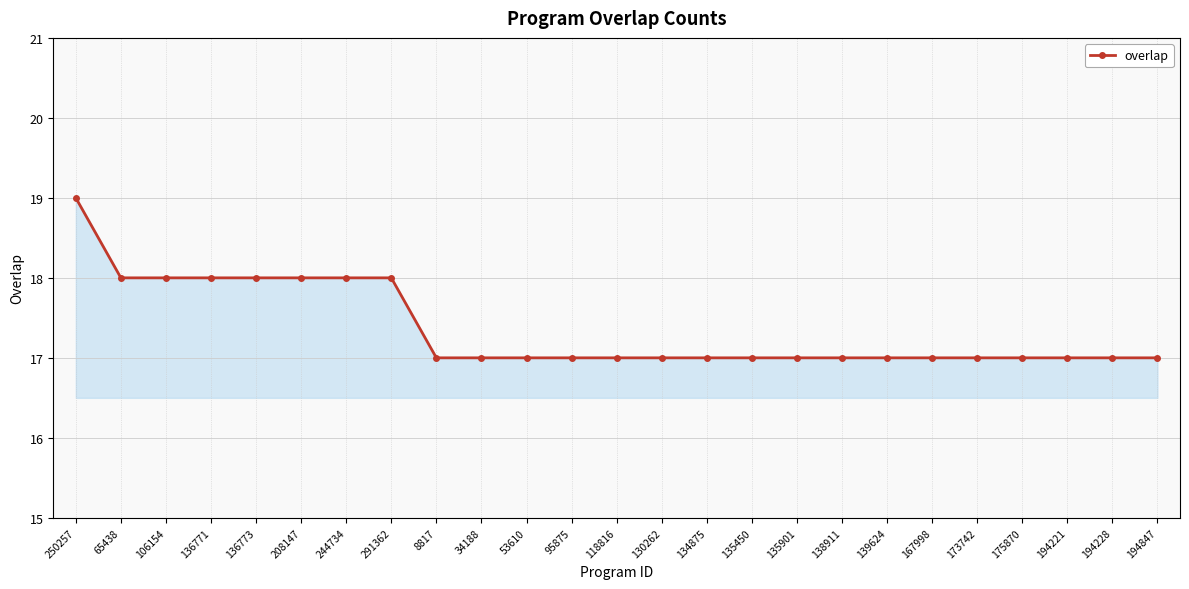

How many lines are shown in the chart?

1